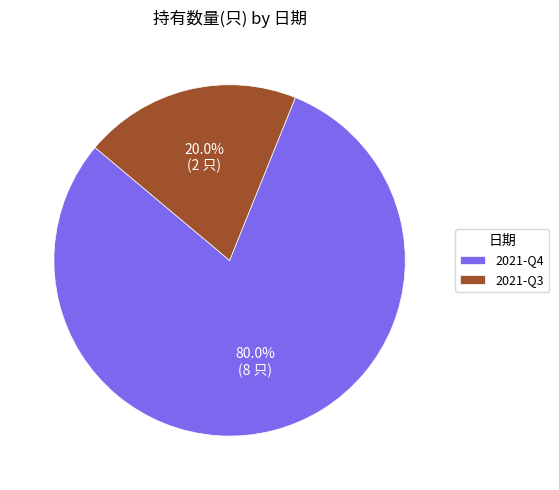

The 2021-Q3 slice represents 20% of the pie. True or false?

True